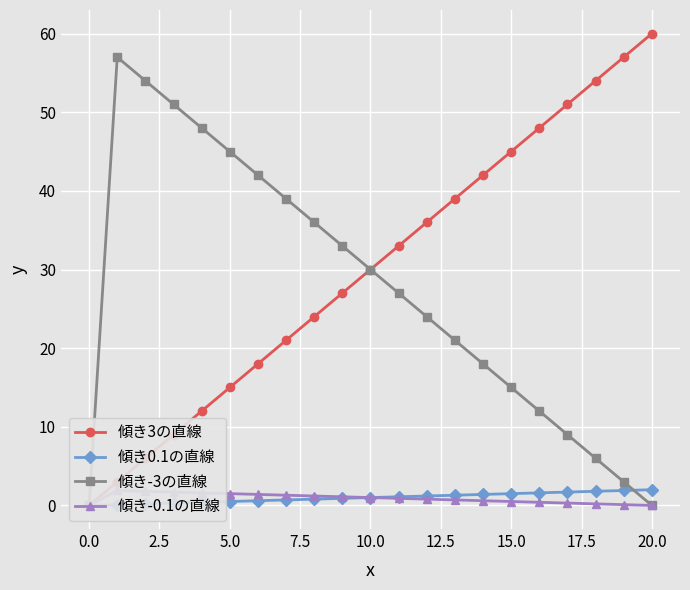

True or false: 傾き-3の直線 and 傾き3の直線 intersect in this chart.

False